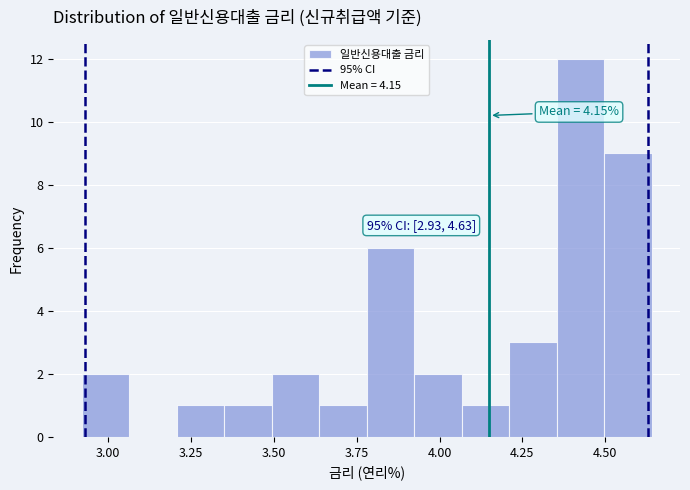

Read against the x-axis, roughly where is the centre of the tallest bar?

4.45